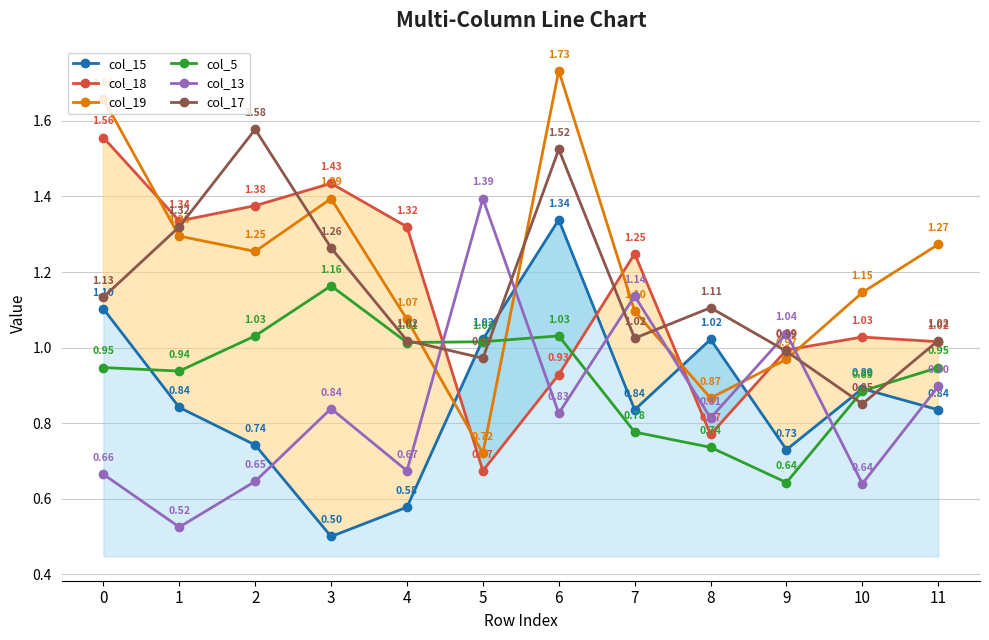

What is the greatest value displayed?

1.7